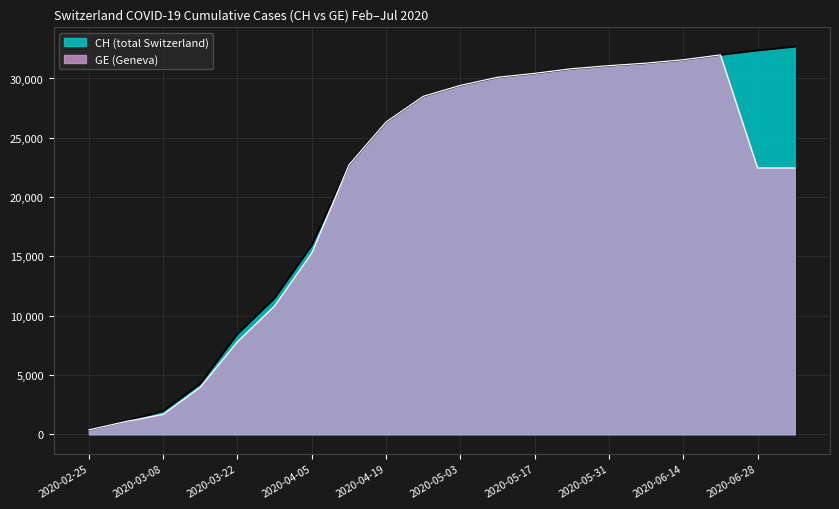

What is the label of the 8th point from the left?

2020-04-12